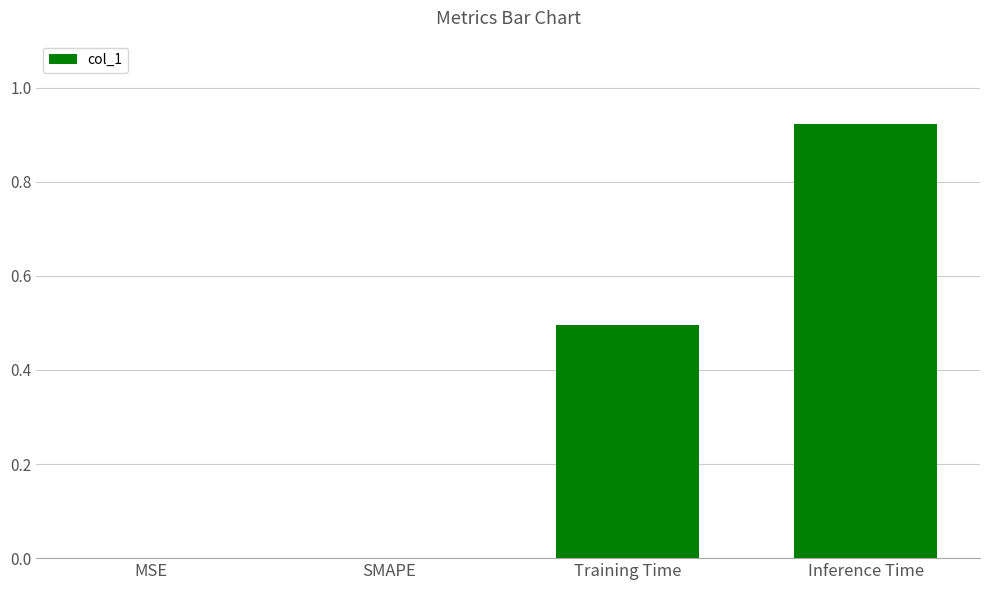

True or false: the data shows 0.9 at Training Time.

False